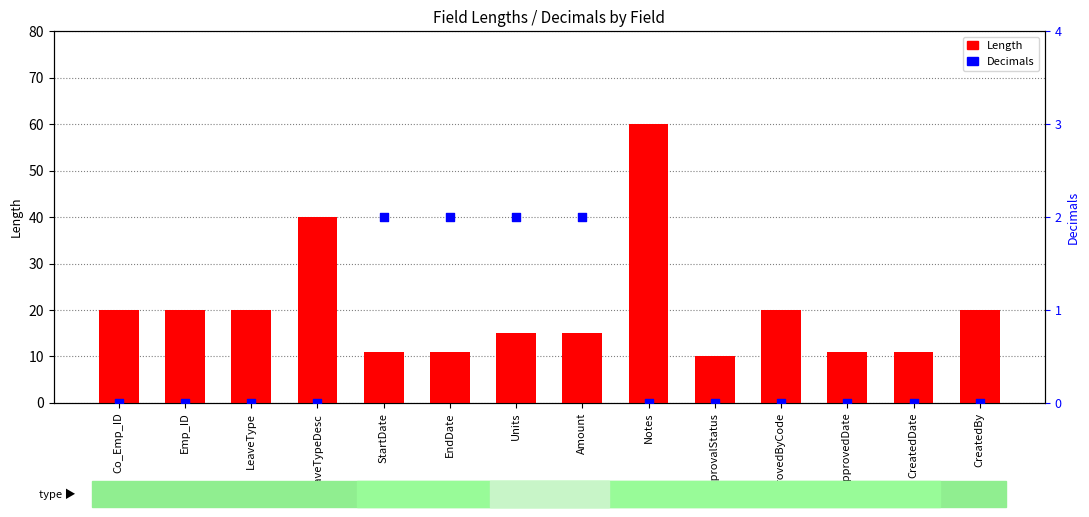

What is the total value across all series at ApprovedDate?

11